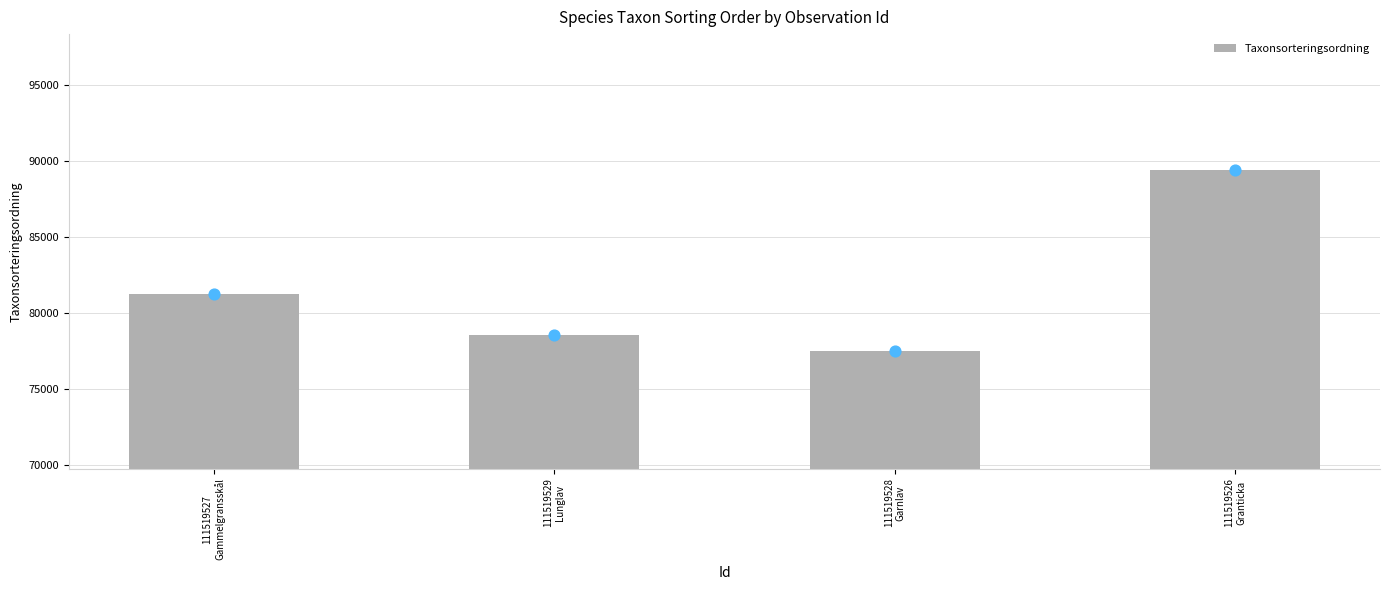

Which has a higher value, 111519526
Granticka or 111519529
Lunglav?

111519526
Granticka